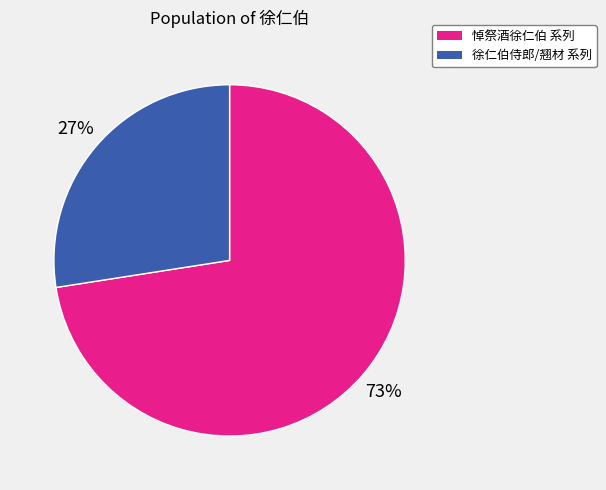

Is there a majority slice in this chart?

Yes